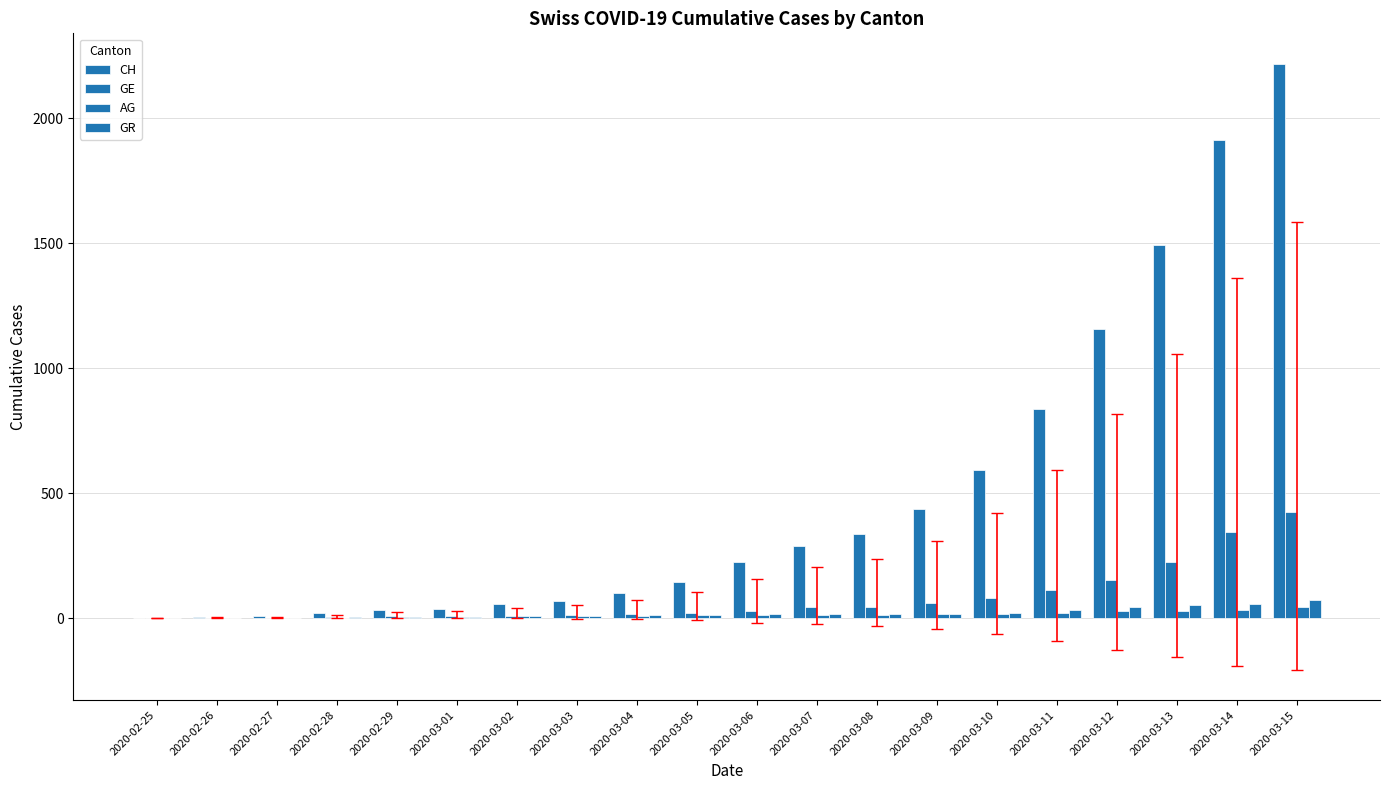

How many distinct data groups are displayed?

4